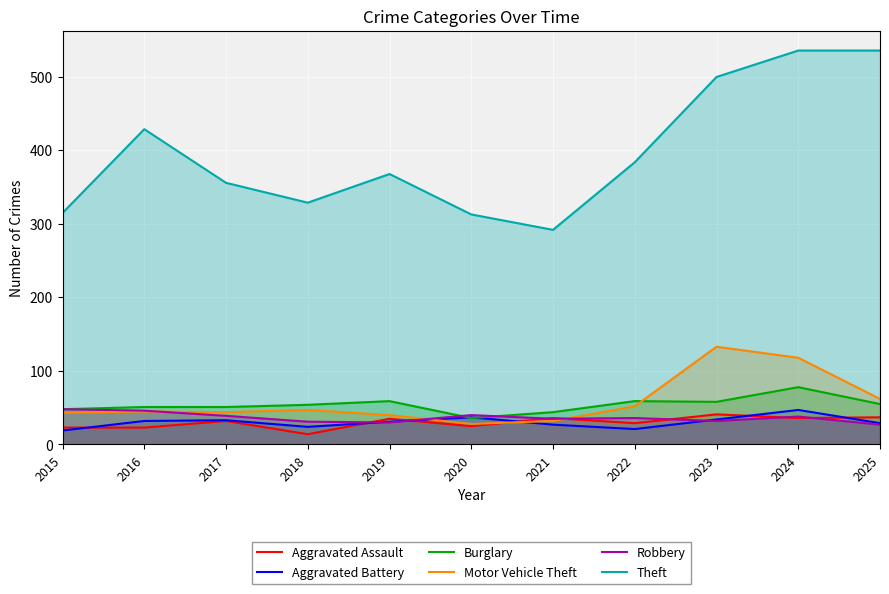

Rank the series by their maximum value, from lowest to highest.

Aggravated Assault, Aggravated Battery, Robbery, Burglary, Motor Vehicle Theft, Theft